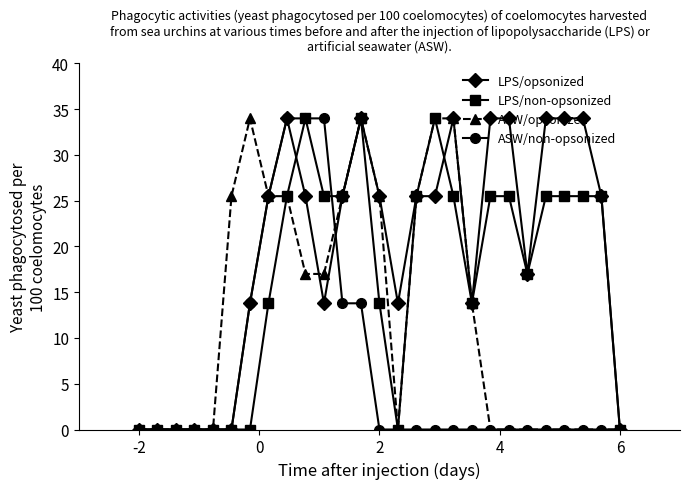

At how many categories does at least one series exceed 26?

12